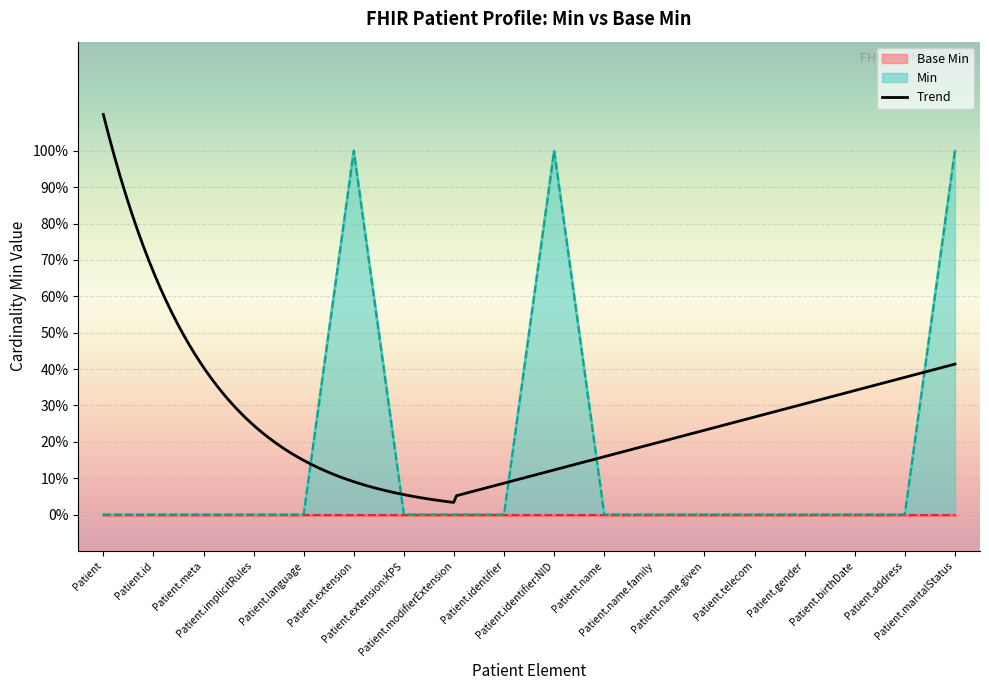

List the labels in order of value, largest first.

Patient.extension, Patient.identifier:NID, Patient.maritalStatus, Patient, Patient.id, Patient.meta, Patient.implicitRules, Patient.language, Patient.extension:KPS, Patient.modifierExtension, Patient.identifier, Patient.name, Patient.name.family, Patient.name.given, Patient.telecom, Patient.gender, Patient.birthDate, Patient.address